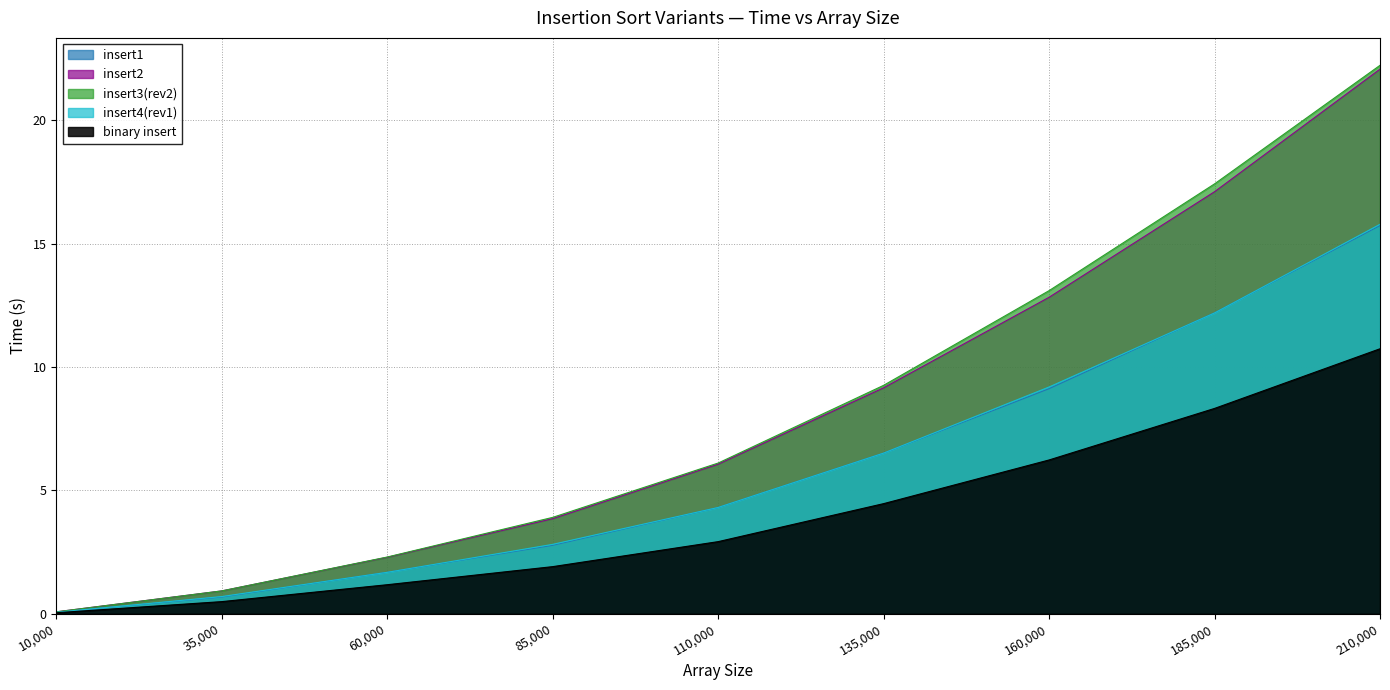

True or false: insert1 and insert2 cross at least once.

False